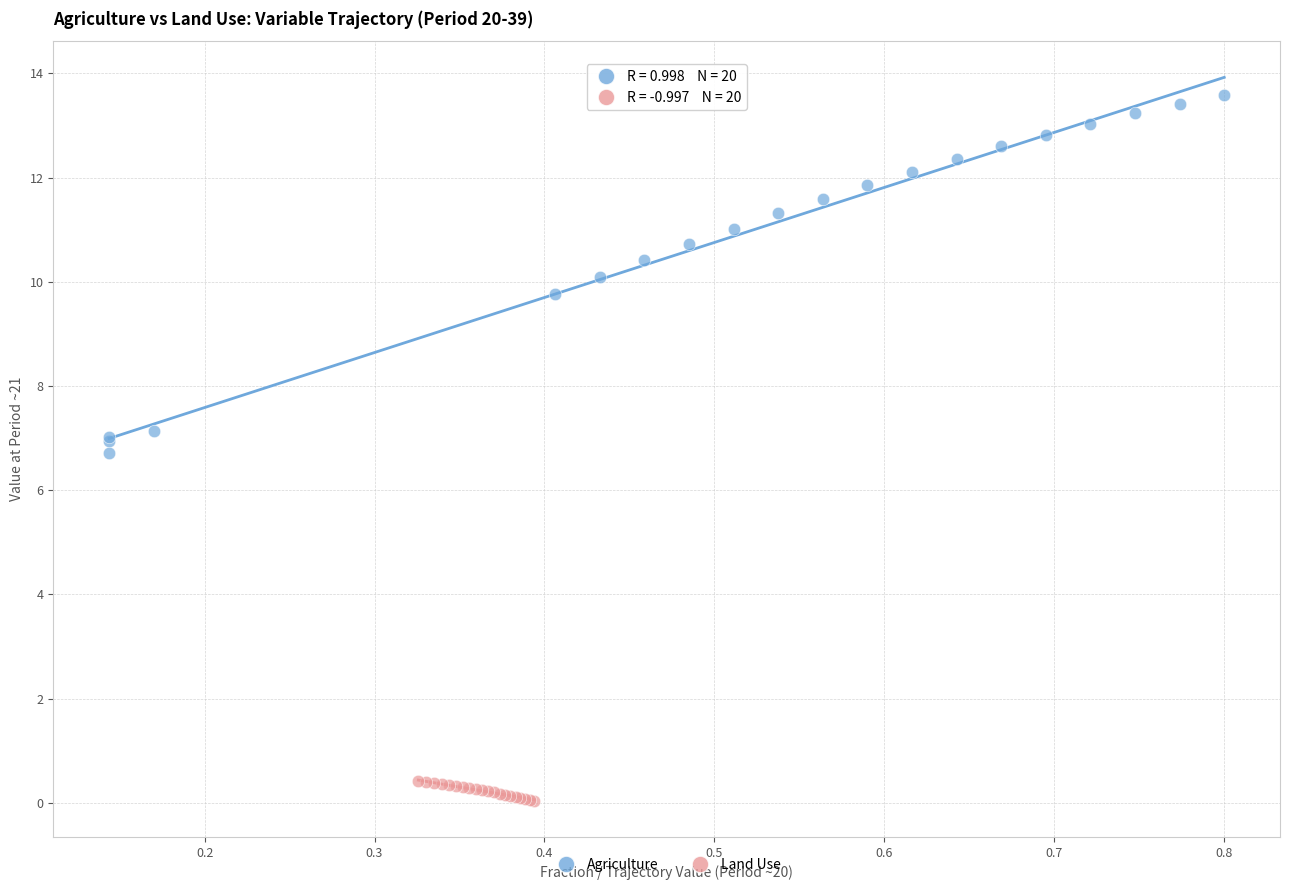

Which series has the largest Y range (max minus min)?

Agriculture